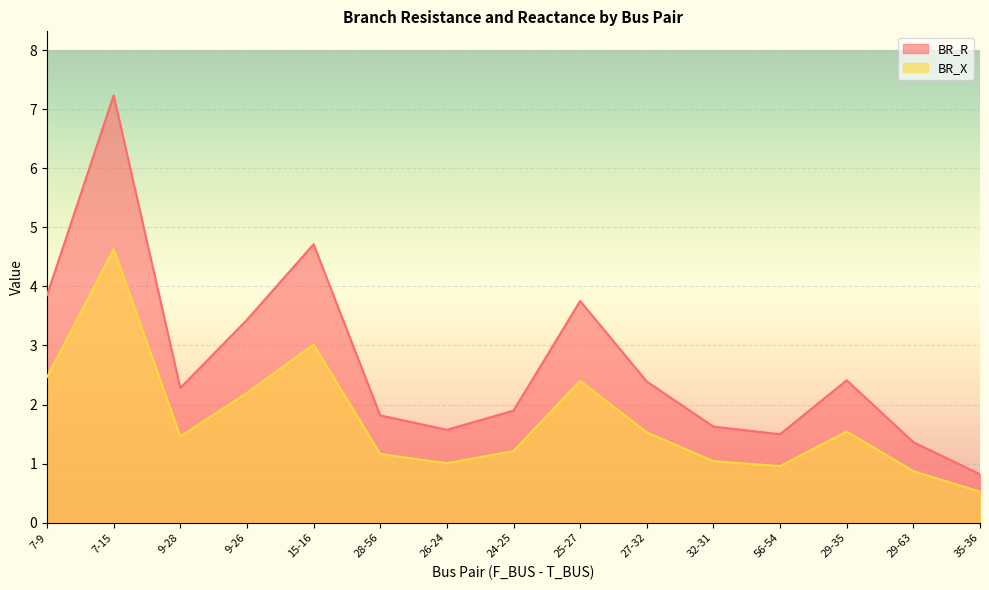

Is the value of BR_R at 27-32 greater than the value of BR_X at 24-25?

Yes